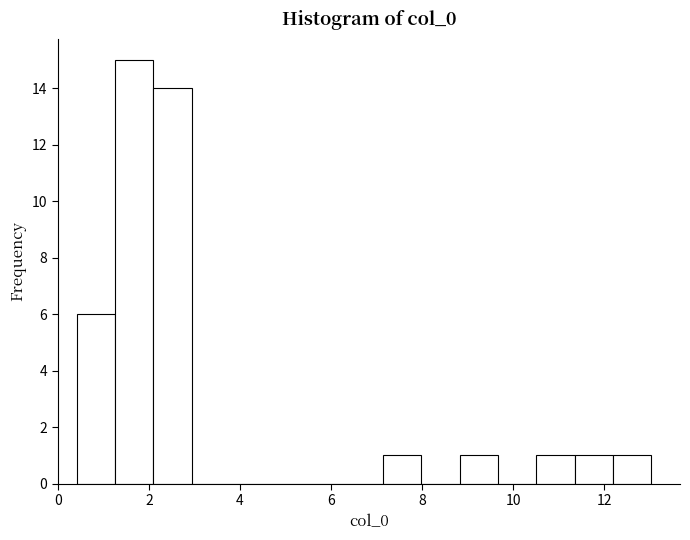

How tall is the bar that spans 0.4 to 1.2 on the x-axis? Neither the bar edges nor the heights are printed on the chart, so give them approximately, as read against the axes.

6